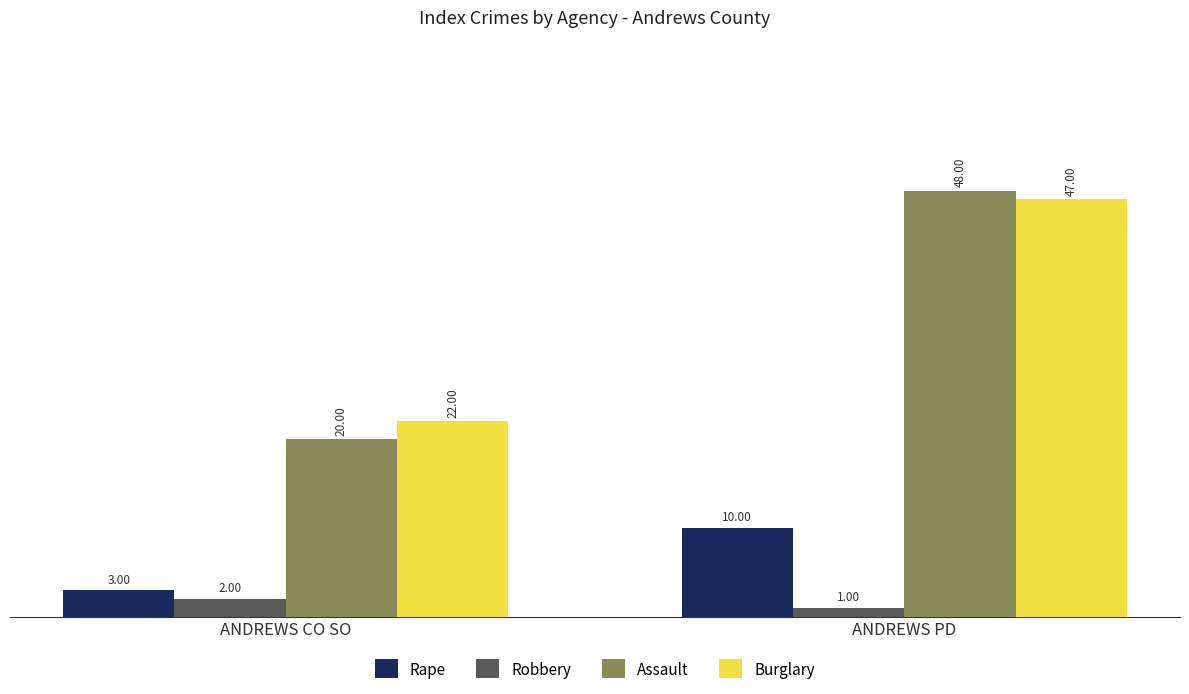

At which category does the chart reach its peak across all series?

ANDREWS PD